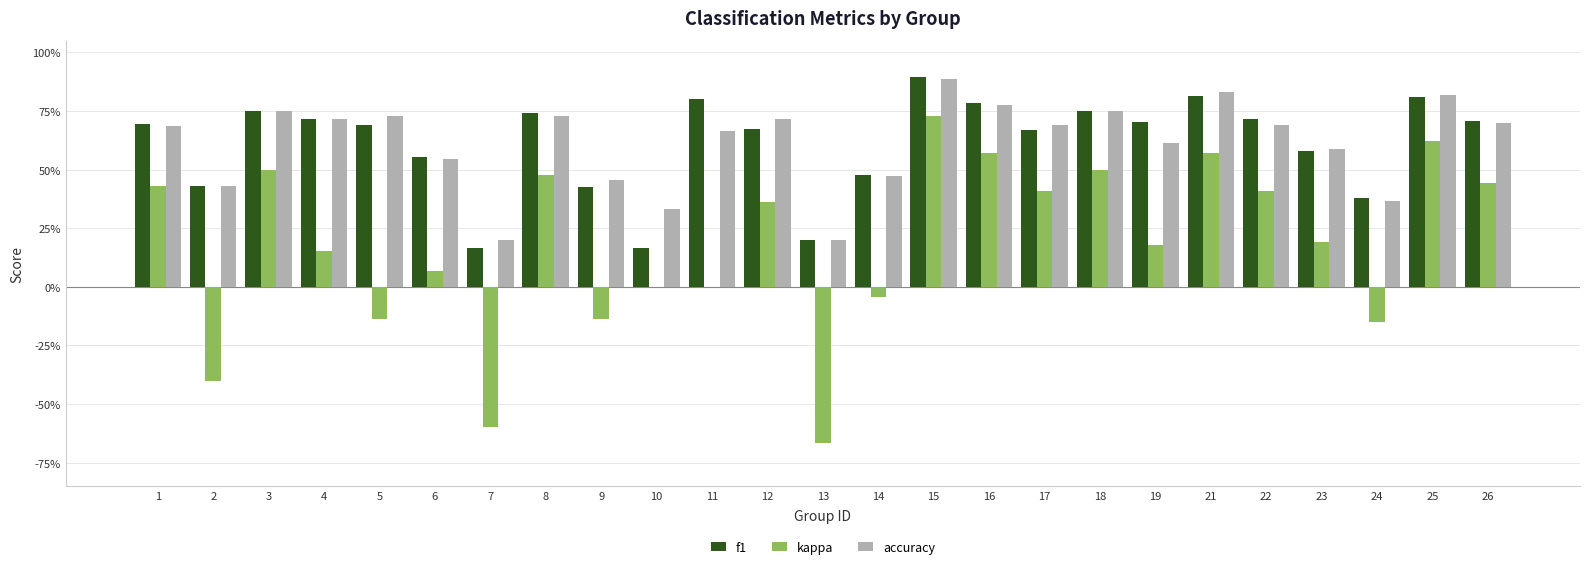

What are all the series names shown in the legend?

f1, kappa, accuracy